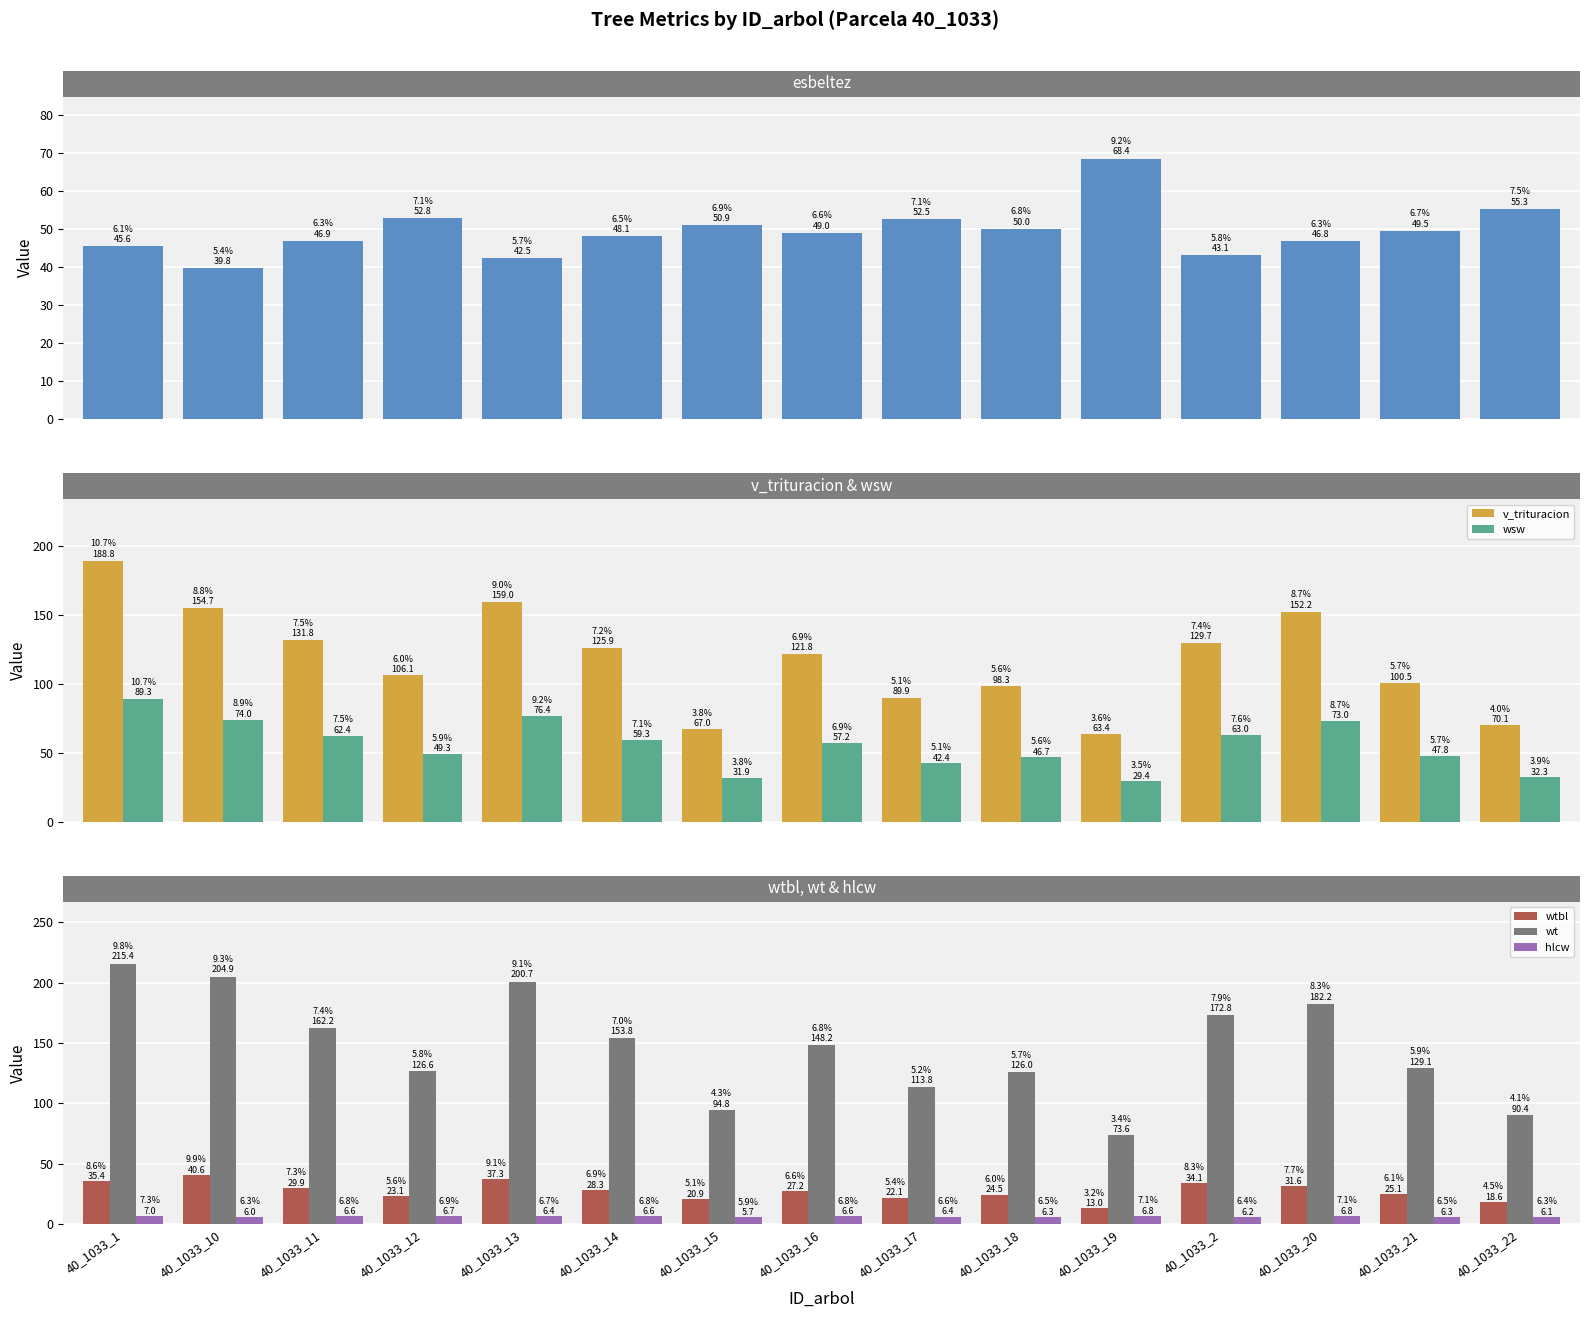

The hlcw series shows 6.6 at 40_1033_11. True or false?

True